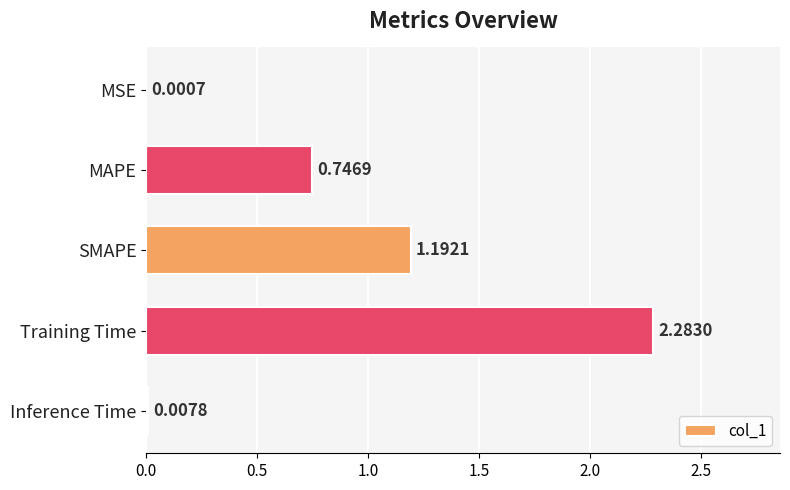

What is the sum of all values?

4.2